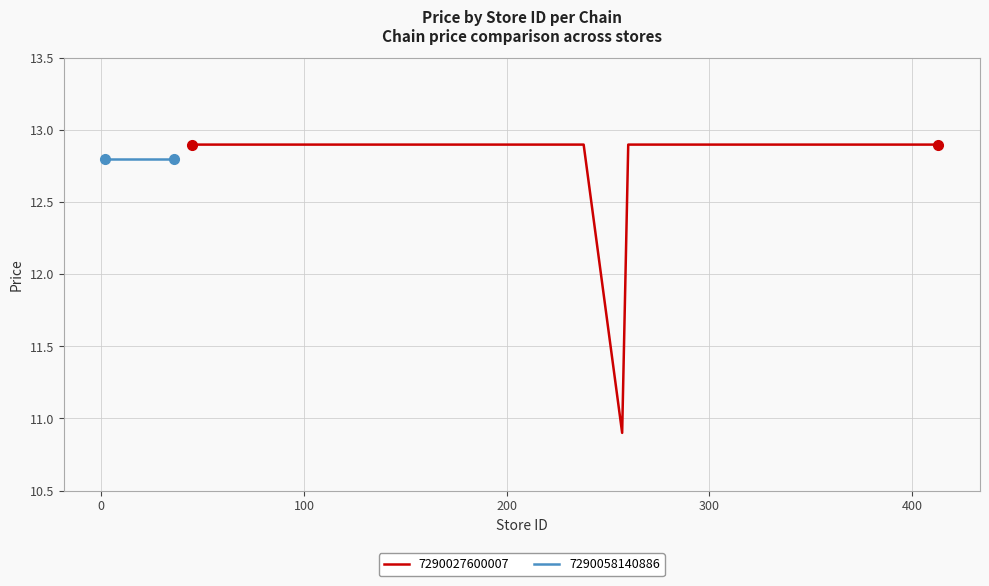

What is the highest value of the 7290027600007 series?

12.9